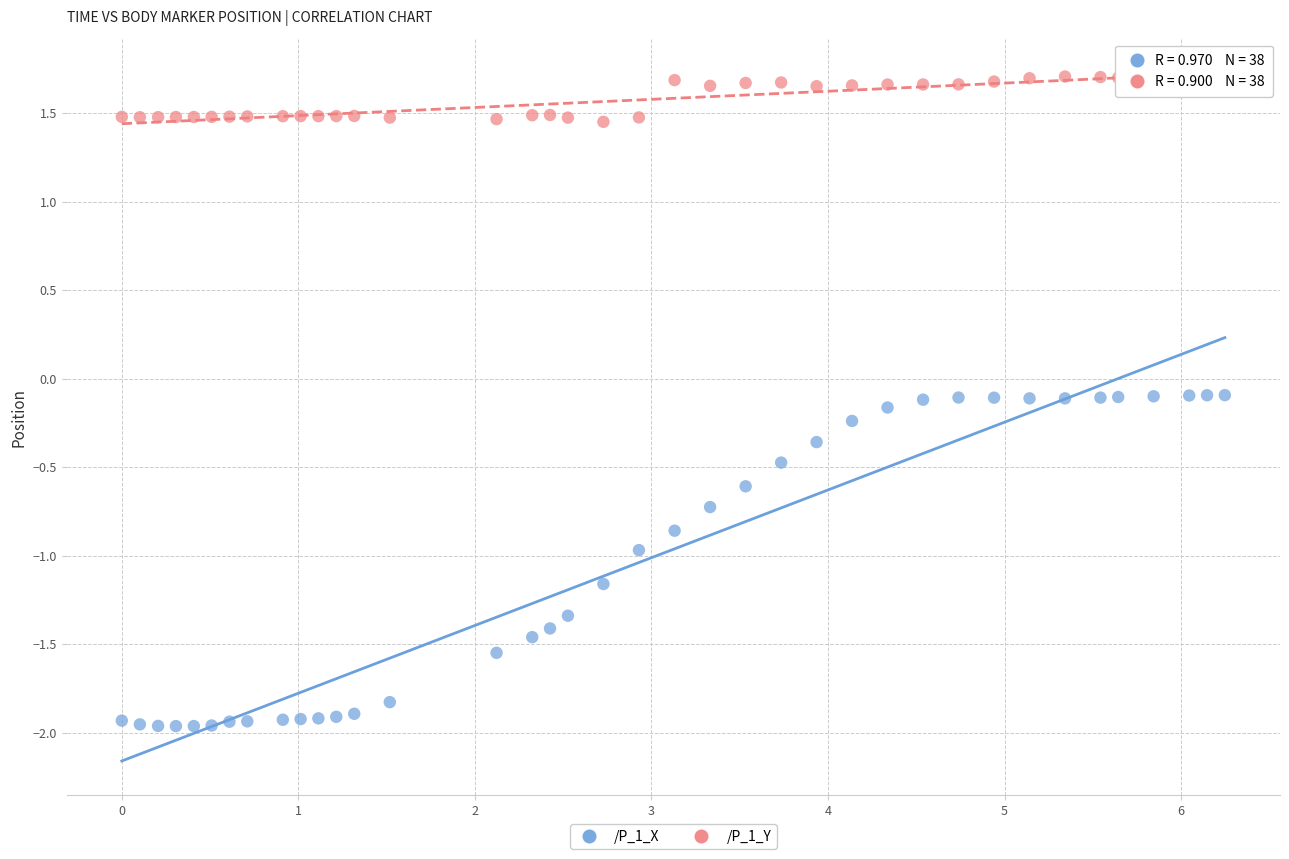

Which series reaches the minimum Y coordinate?

/P_1_X